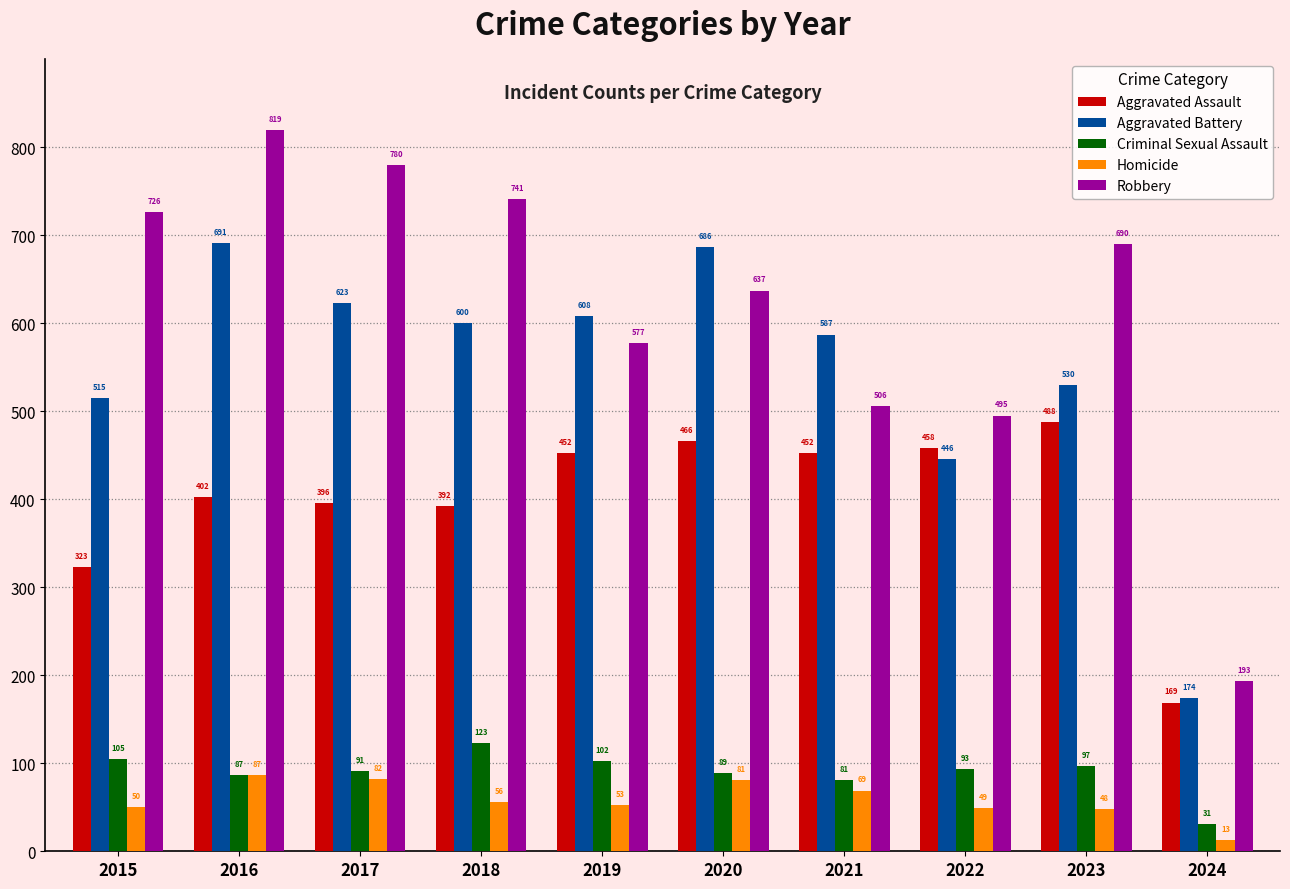

Which series has the largest total across all categories?

Robbery